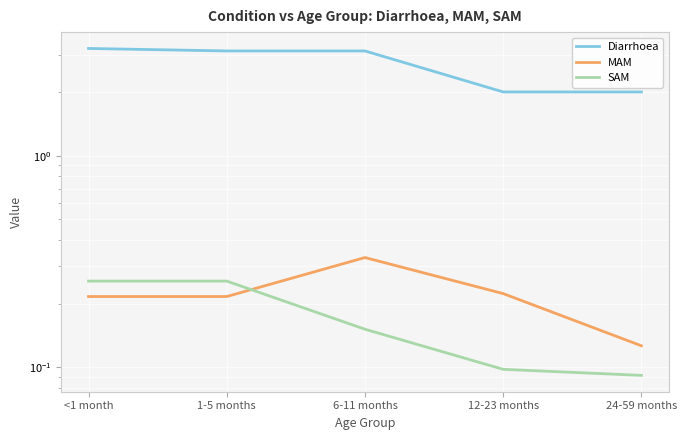

Rank the series by their maximum value, from lowest to highest.

SAM, MAM, Diarrhoea